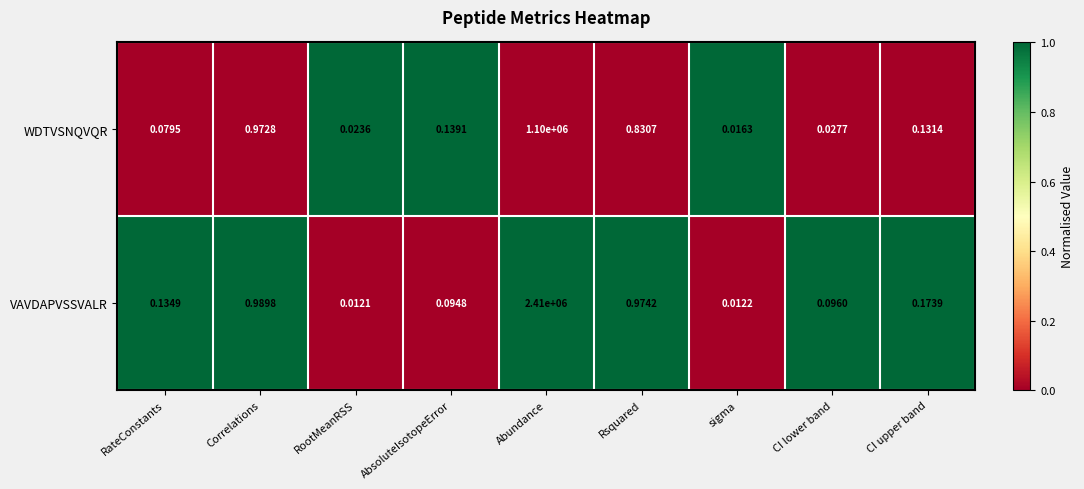

At which category does the chart reach its peak across all series?

Abundance